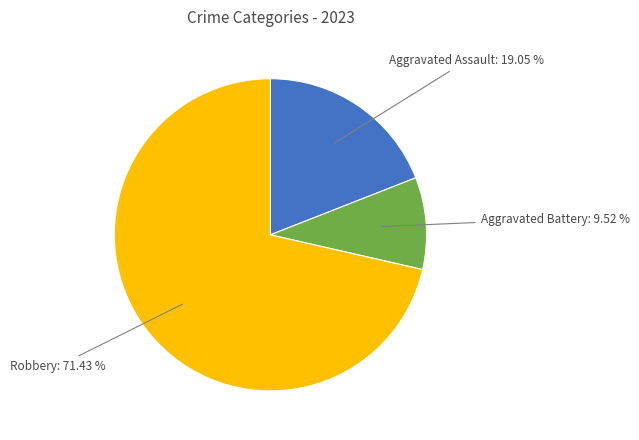

Does any single category account for the majority?

Yes